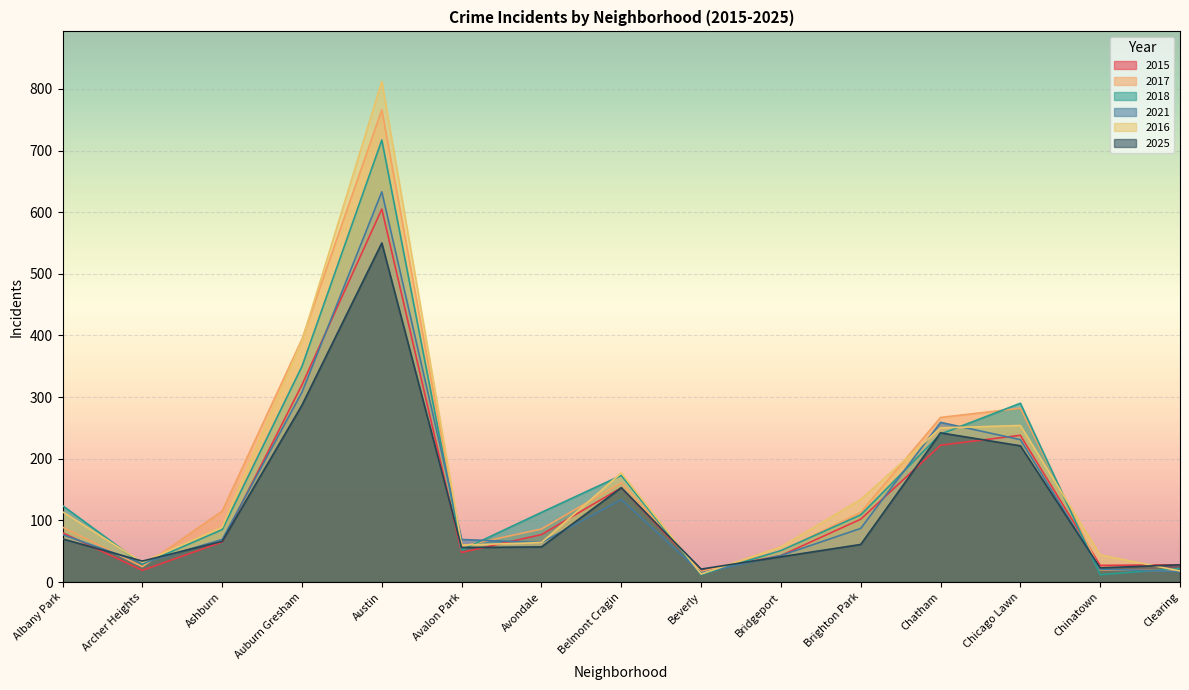

Which category has the lowest value in the 2021 series?

Beverly